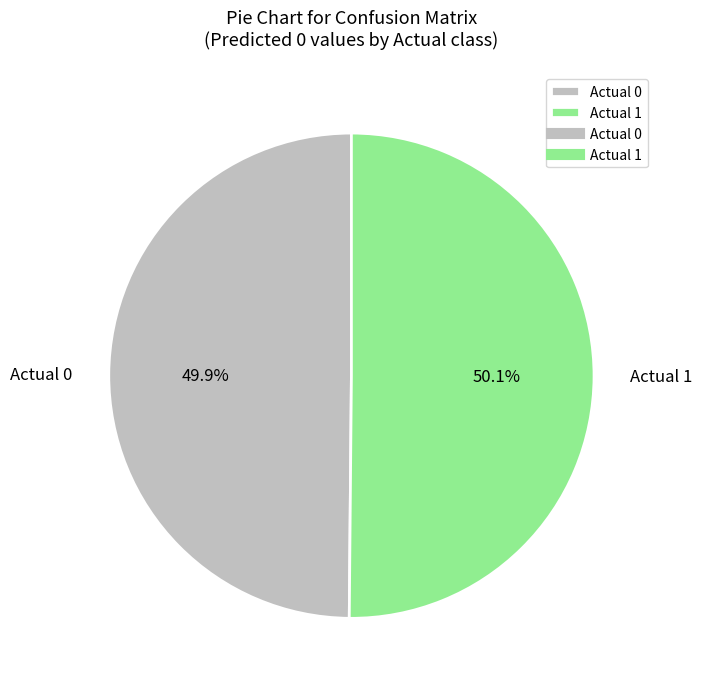

Combined, what portion of the pie is Actual 0 and Actual 1?

100.0%